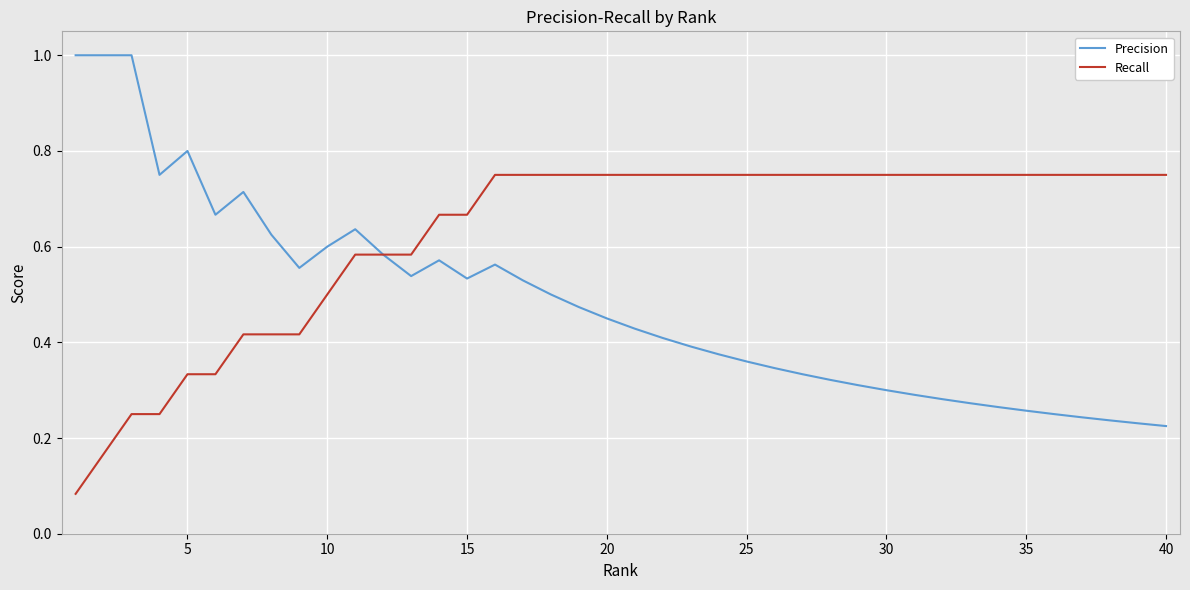

List the series in order of their peak value, highest first.

Precision, Recall